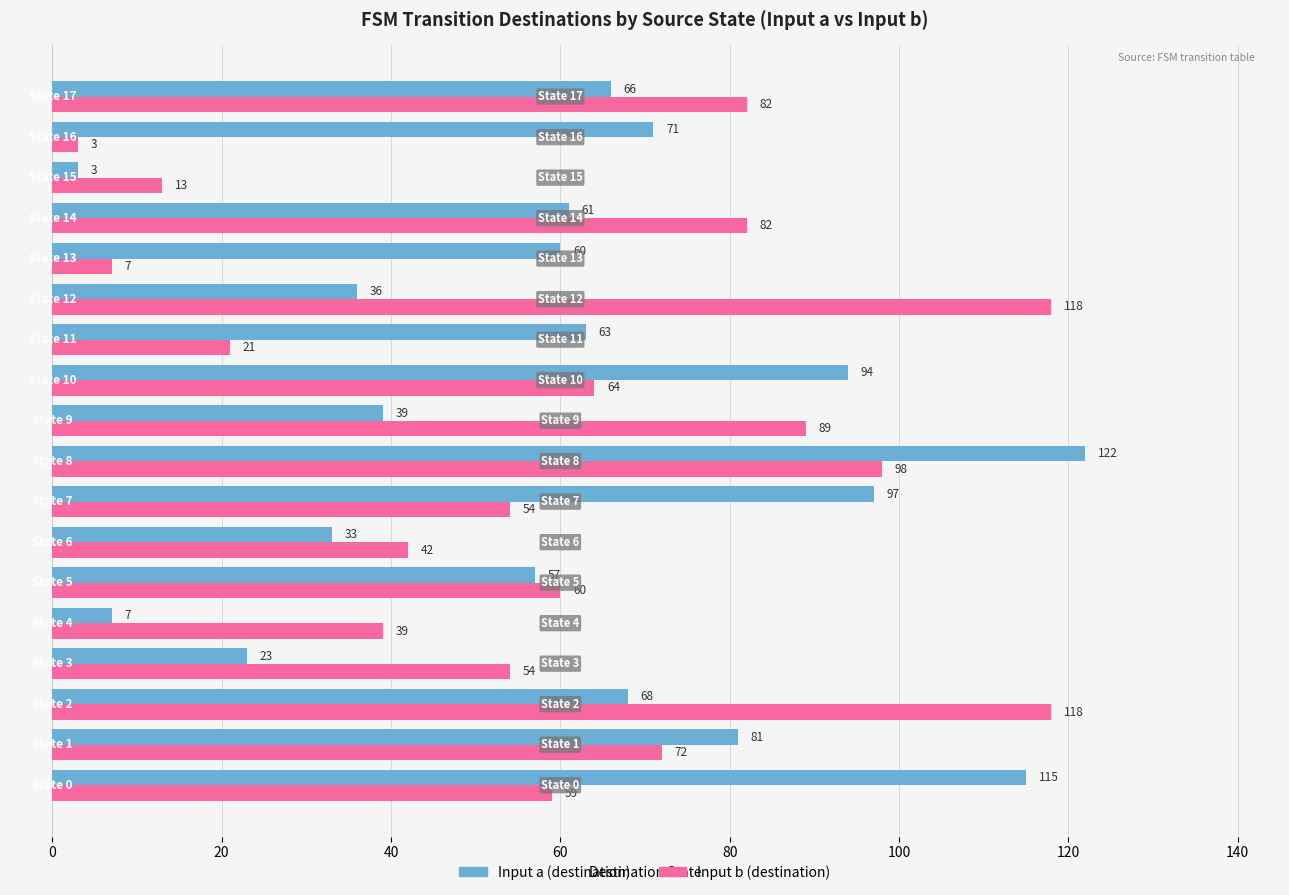

How many distinct data groups are displayed?

2